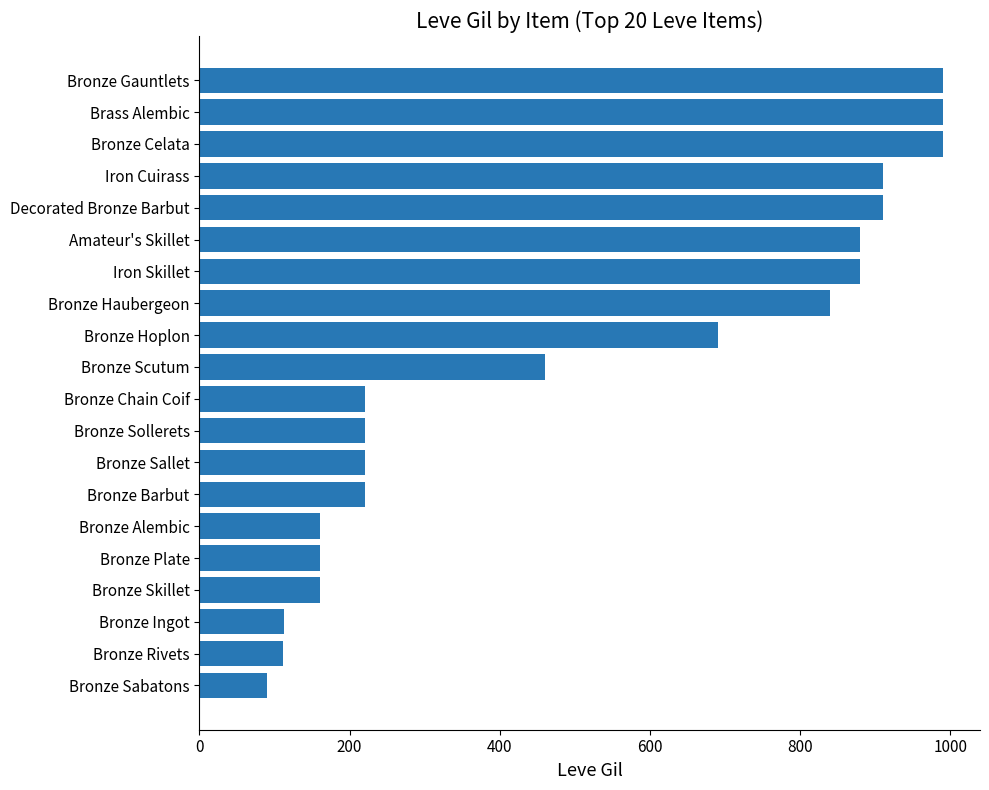

Does the chart contain stacked bars?

No